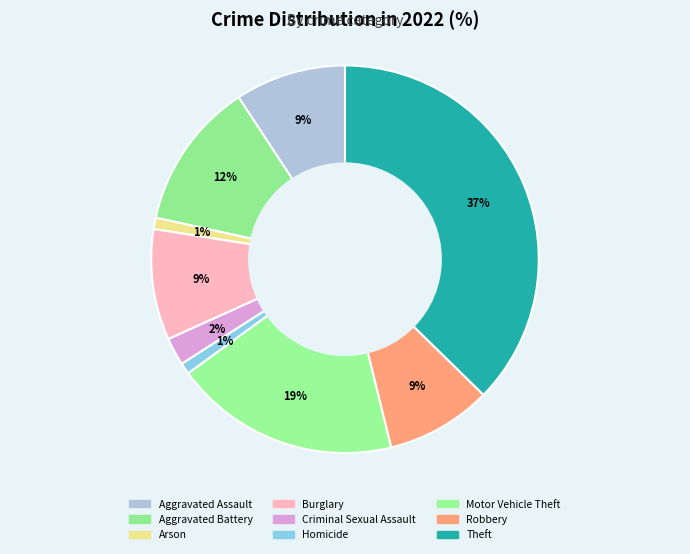

Is Aggravated Assault the majority of the pie?

No